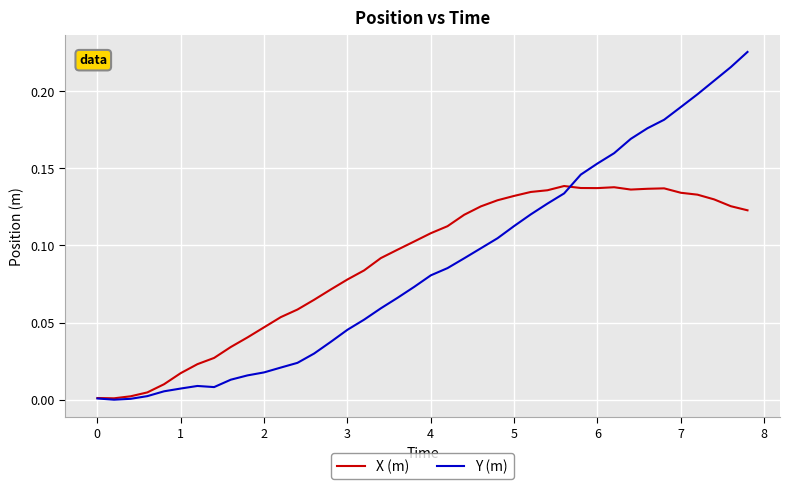

List the series in order of their peak value, highest first.

Y (m), X (m)